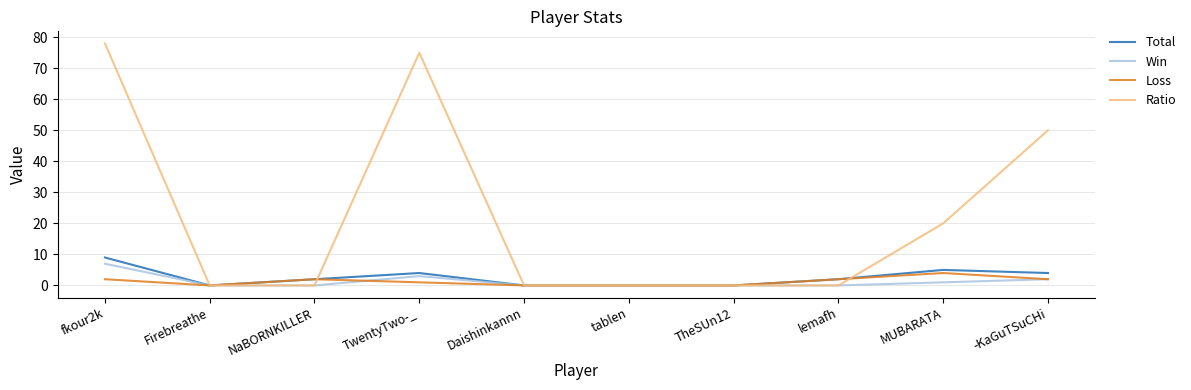

Which series has the largest range (max minus min)?

Ratio